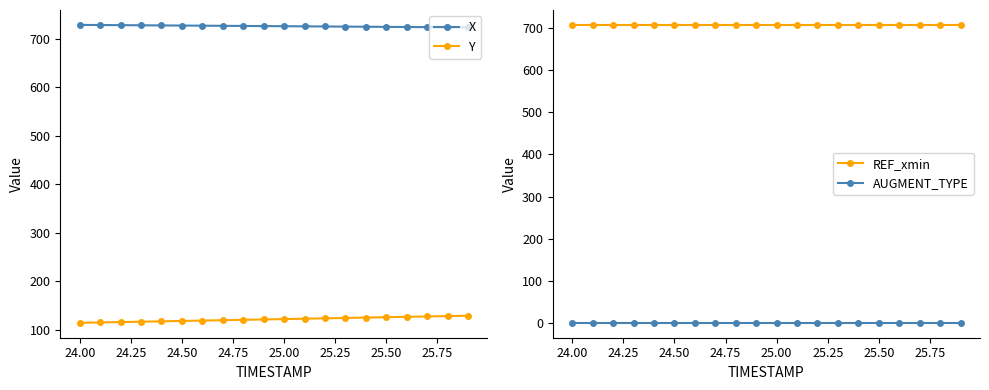

True or false: X and Y intersect in this chart.

False